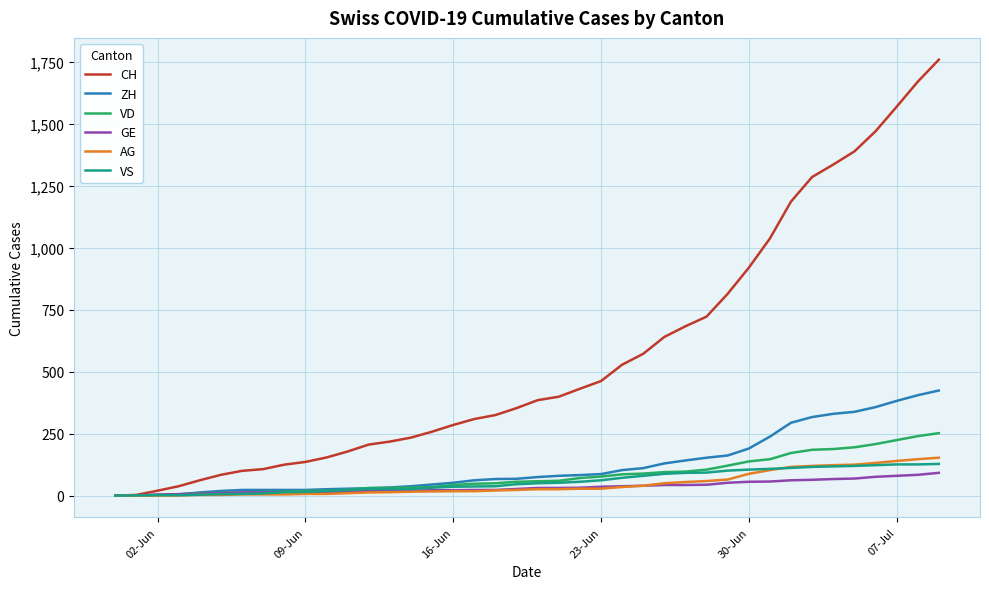

Which series has the largest range (max minus min)?

CH